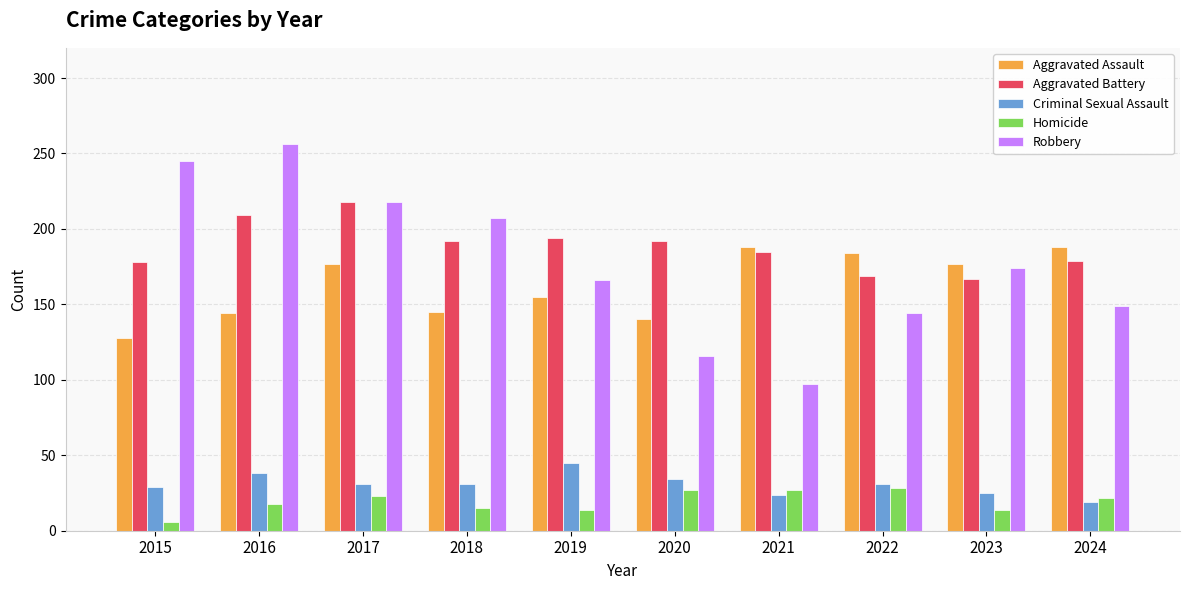

The Criminal Sexual Assault series shows 55 at 2020. True or false?

False